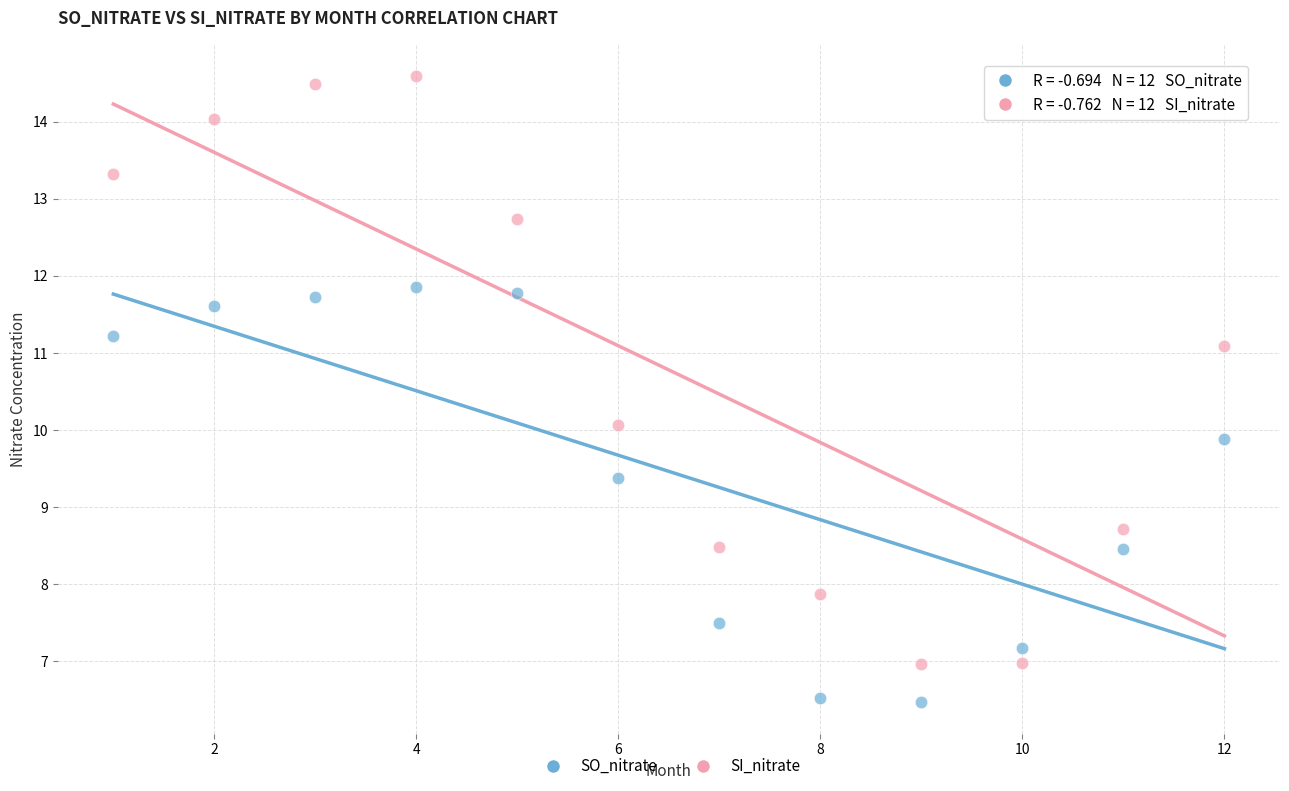

What is the X range (max minus min) for the scatter plot?

11.0